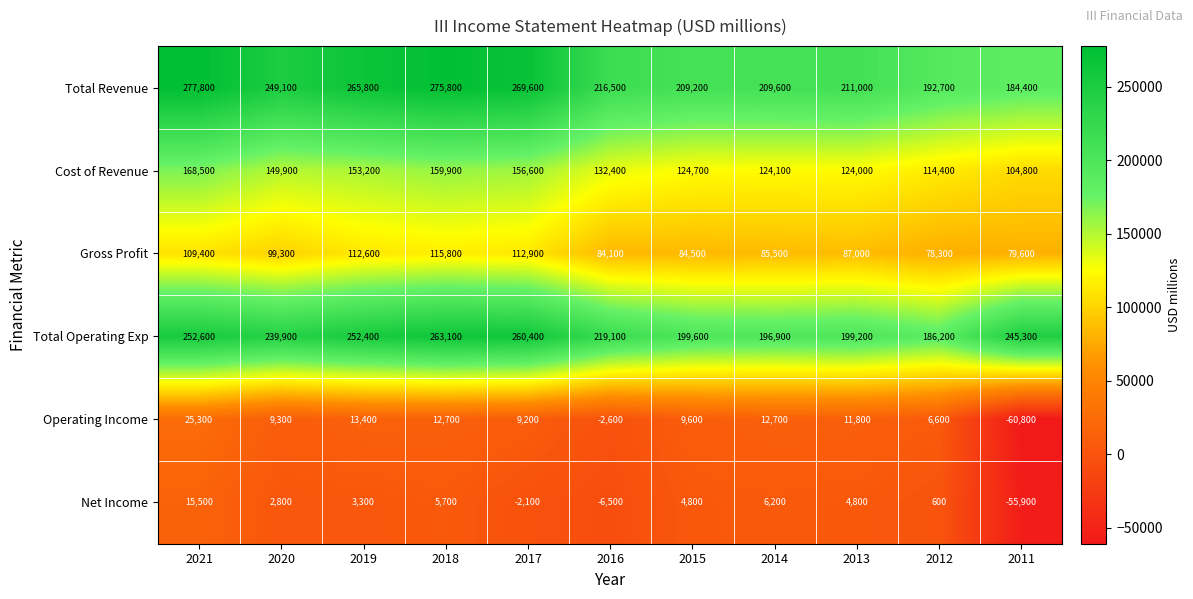

How many data points does each series have?

11